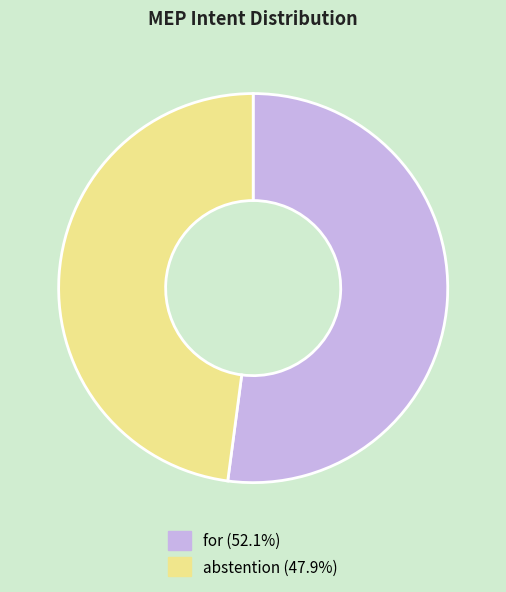

Which has a higher value, for or abstention?

for